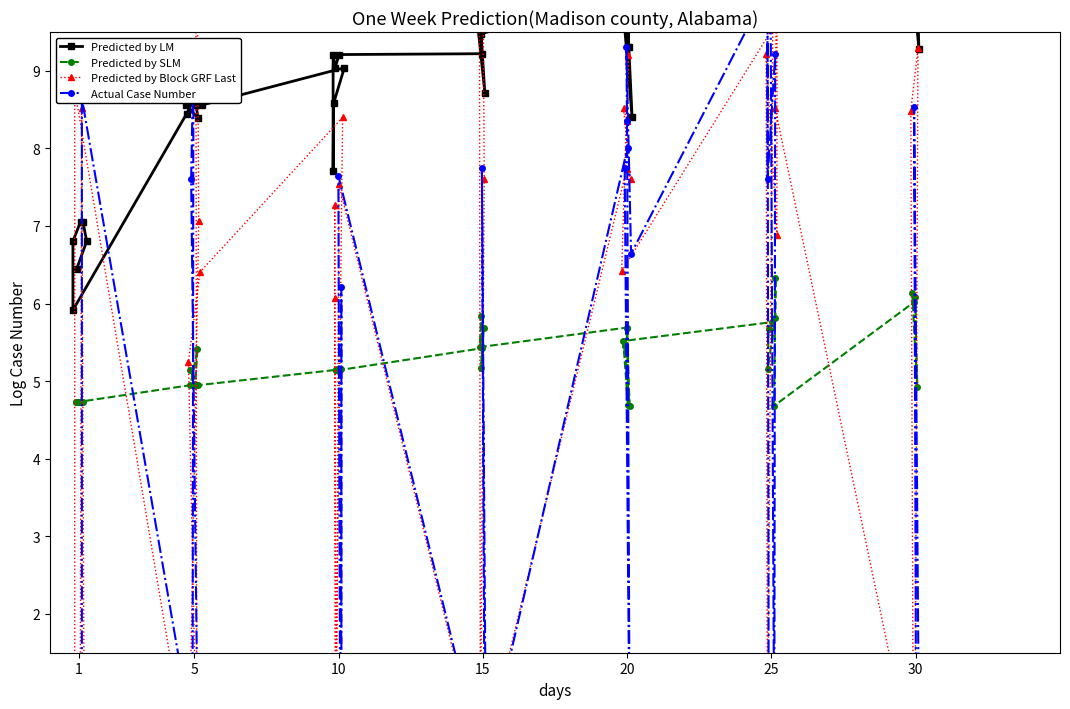

What is the value of the Predicted by SLM point at the 14th from the left?

5.1